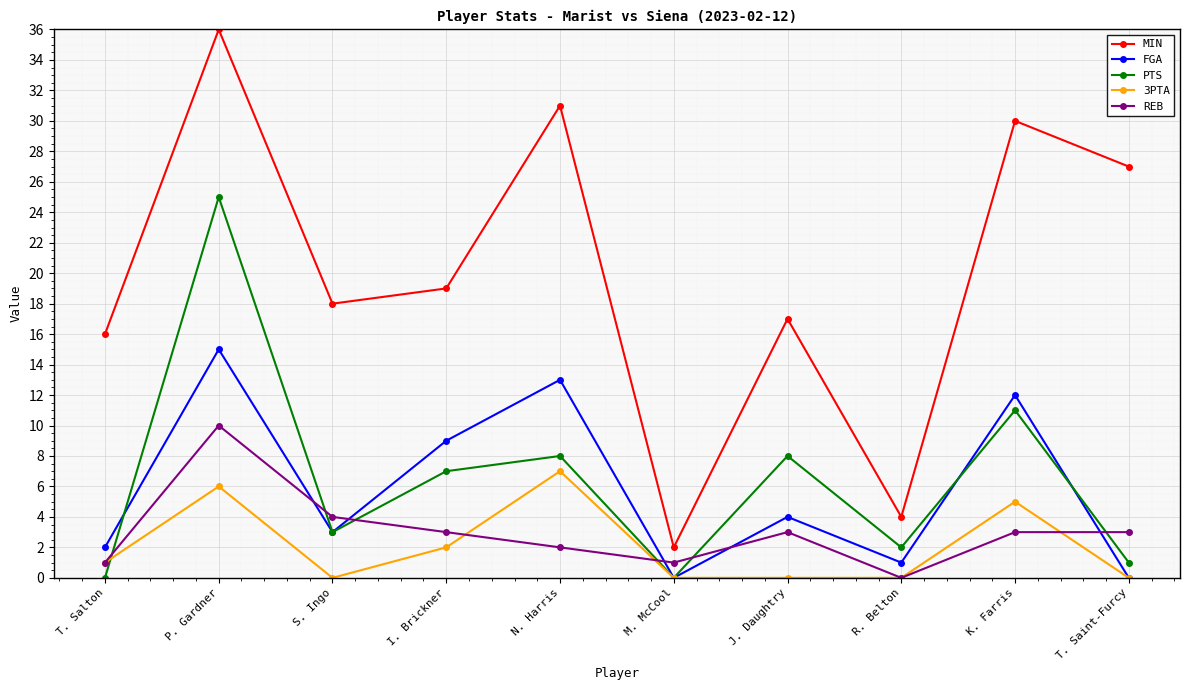

True or false: PTS has a value of 8 at J. Daughtry.

True